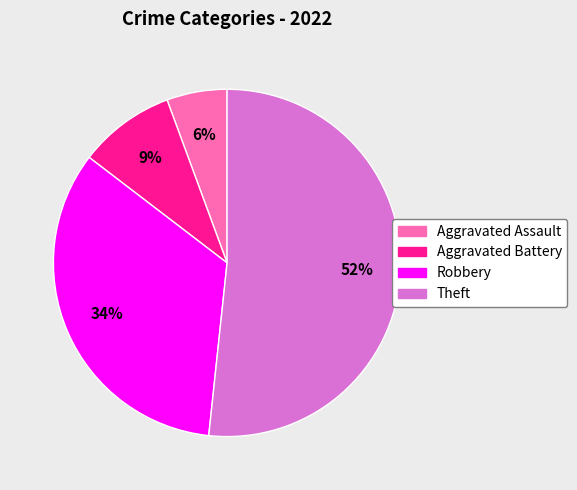

What percentage is the Aggravated Battery slice, to the nearest percent?

9%